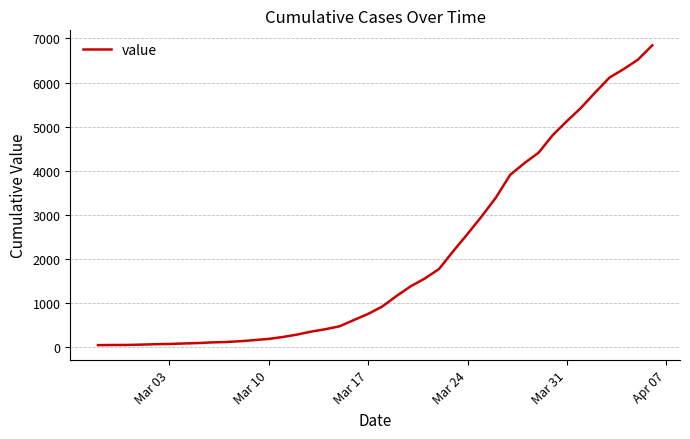

What is the difference between the maximum and minimum values?

6803